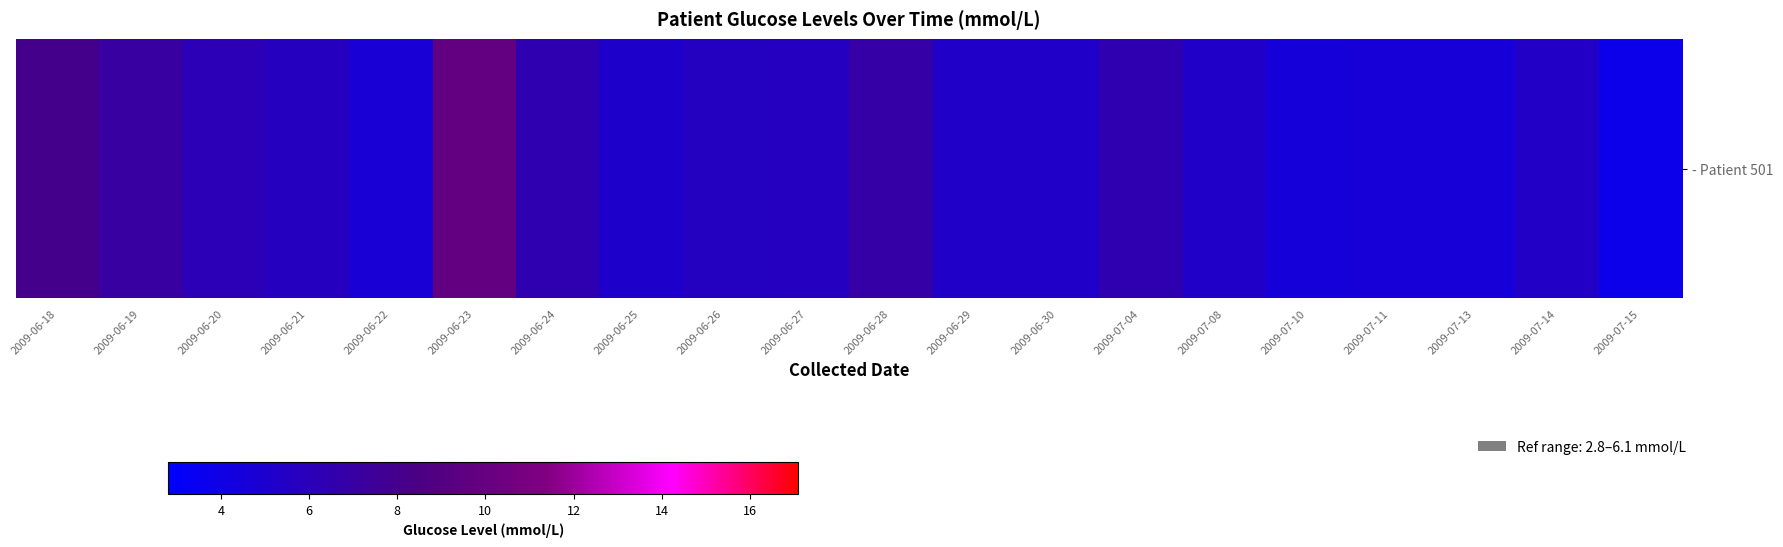

Reading left to right, transcribe all the data shown in this chart.

8.1	7.1	6.2	5.8	4.7	9.8	6.5	5.2	5.6	5.7	6.9	5.3	5.3	6.4	5.3	4.5	4.6	4.6	5.5	3.8